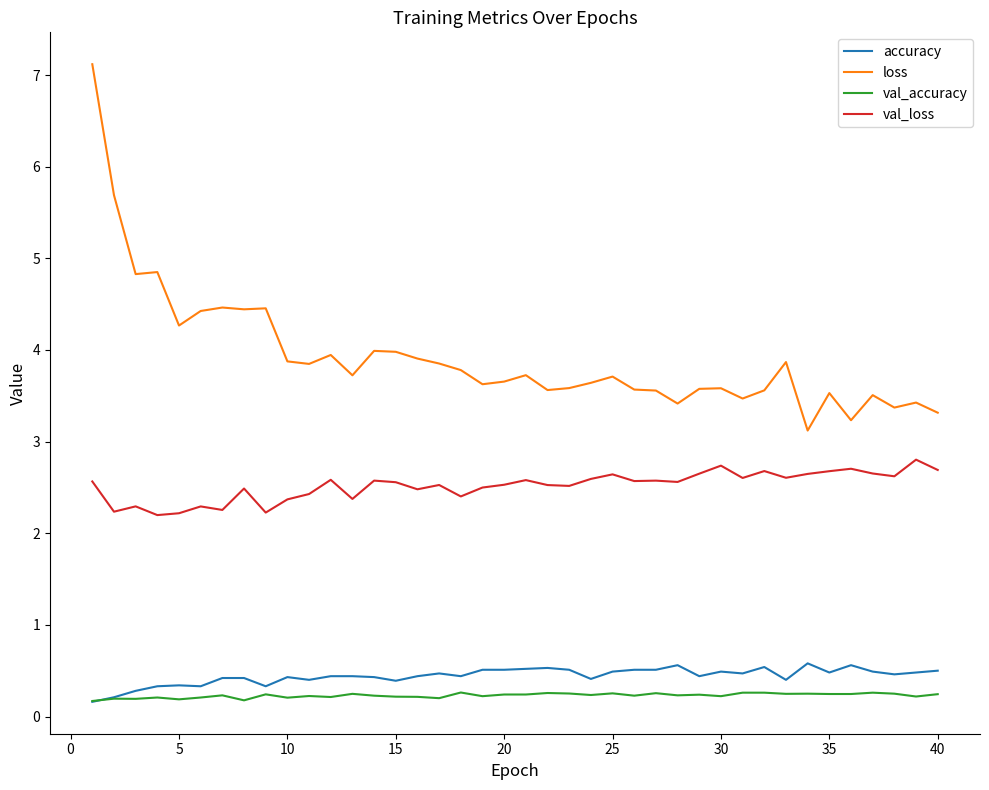

List the series in order of their peak value, highest first.

loss, val_loss, accuracy, val_accuracy